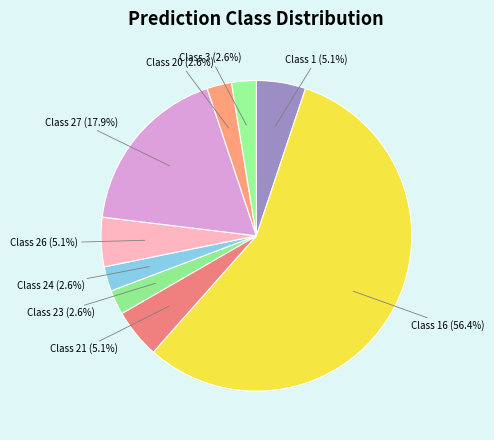

Count the number of slices in the pie.

9